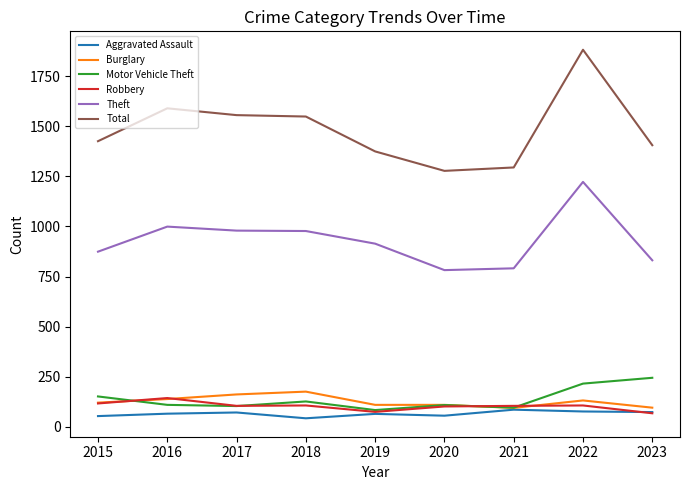

Read the Motor Vehicle Theft value at 2022.

216